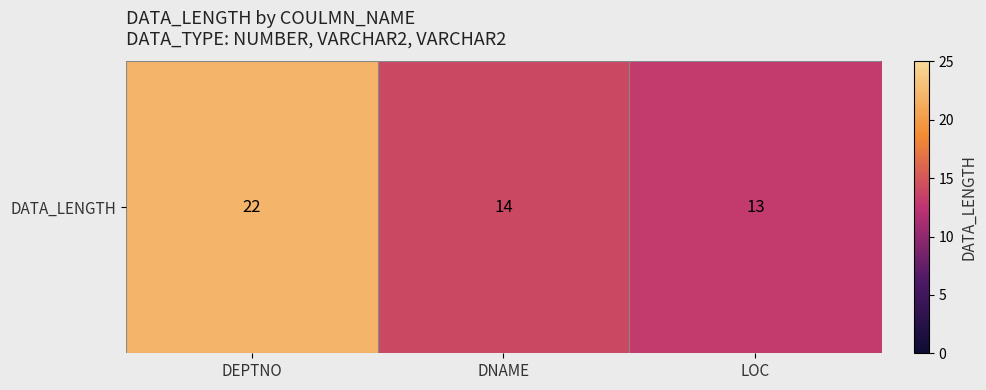

Reading left to right, what are all the values shown in this chart?

22	14	13